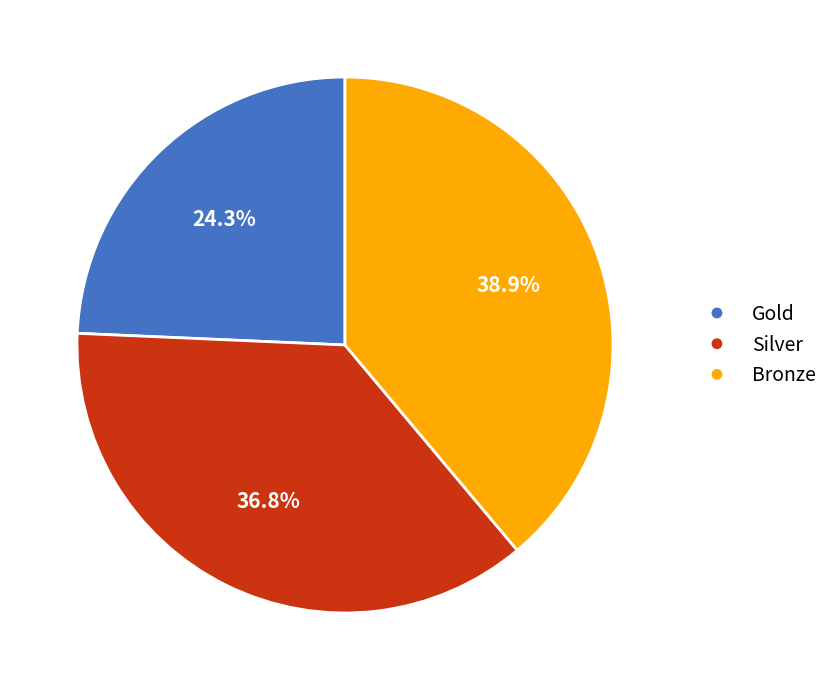

Does Gold represent more than half of the total?

No